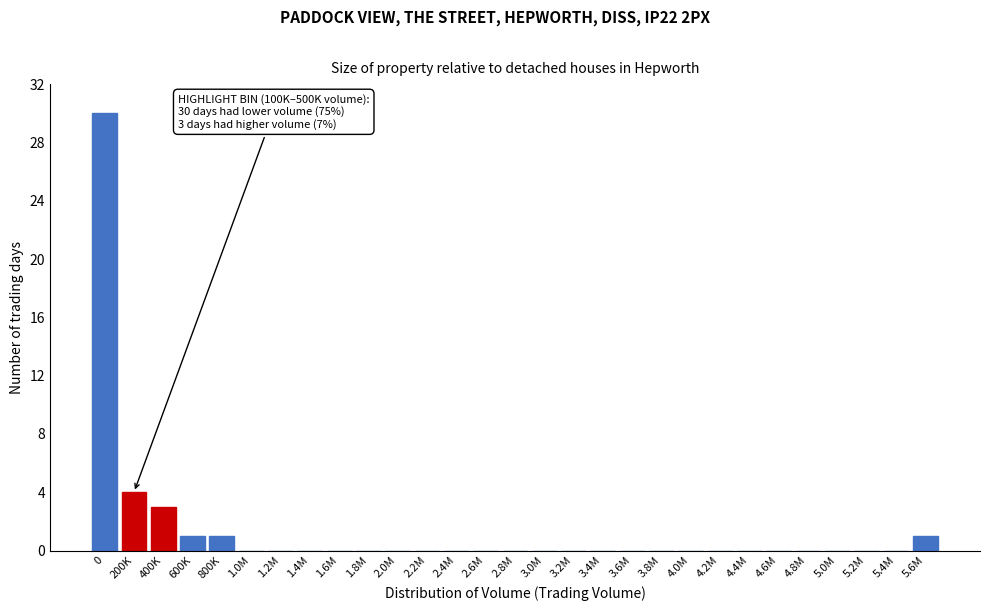

Reading left to right, what are all the values shown in this chart?

0=30	200K=4	400K=3	600K=1	800K=1	1.0M=0	1.2M=0	1.4M=0	1.6M=0	1.8M=0	2.0M=0	2.2M=0	2.4M=0	2.6M=0	2.8M=0	3.0M=0	3.2M=0	3.4M=0	3.6M=0	3.8M=0	4.0M=0	4.2M=0	4.4M=0	4.6M=0	4.8M=0	5.0M=0	5.2M=0	5.4M=0	5.6M=1